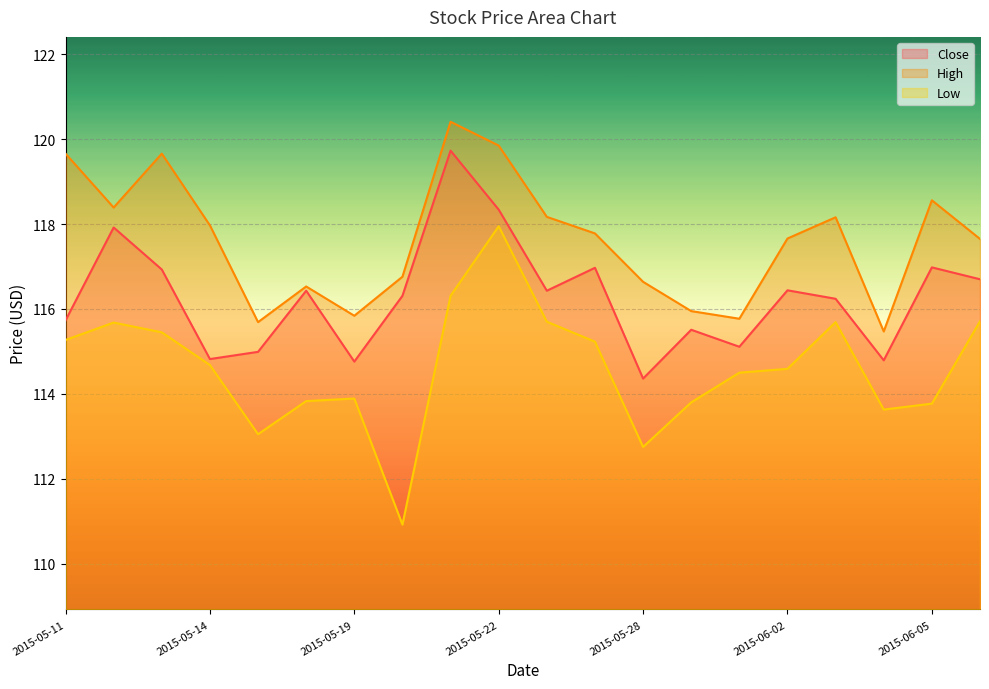

True or false: High and Close intersect in this chart.

False